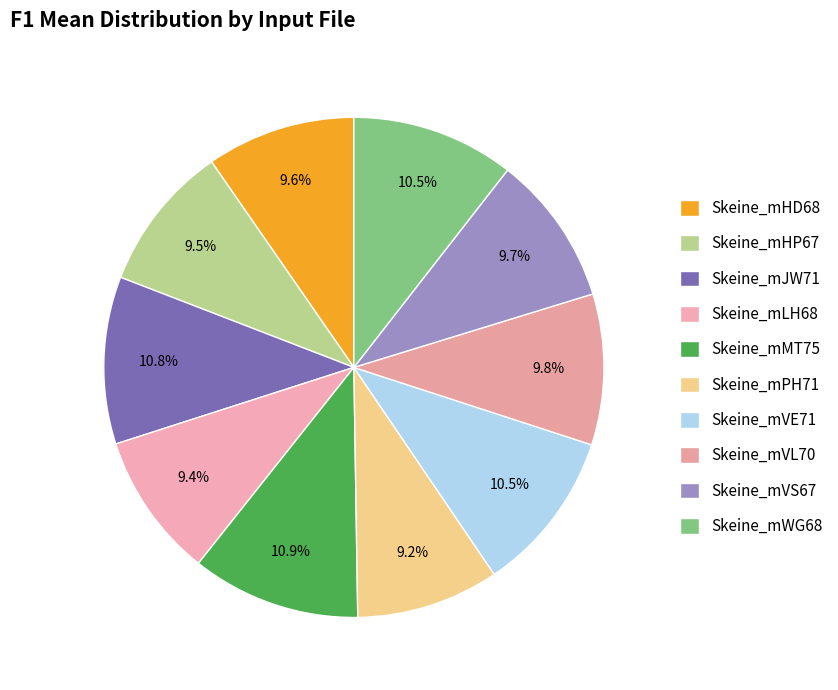

Rank the categories by value from lowest to highest.

Skeine_mPH71, Skeine_mLH68, Skeine_mHP67, Skeine_mHD68, Skeine_mVS67, Skeine_mVL70, Skeine_mVE71, Skeine_mWG68, Skeine_mJW71, Skeine_mMT75